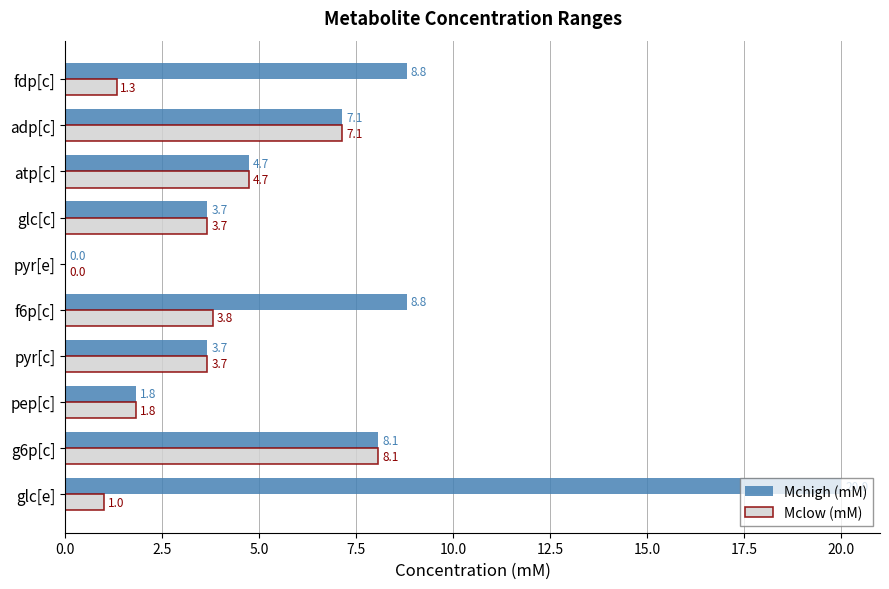

What is the greatest value displayed?

20.0